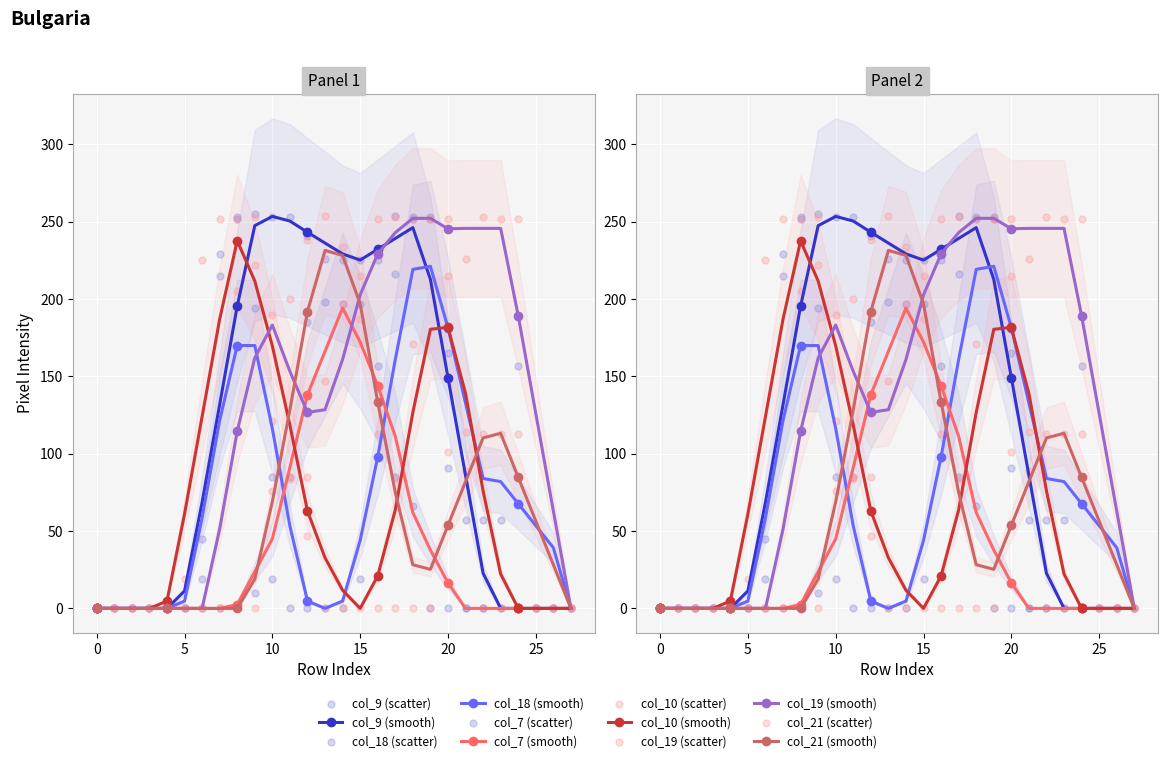

Which series has the largest total across all categories?

col_19